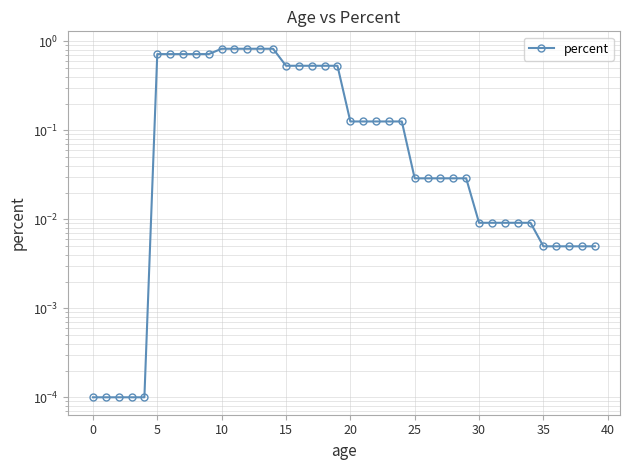

Is it true that the value at 19 is 0.3?

False